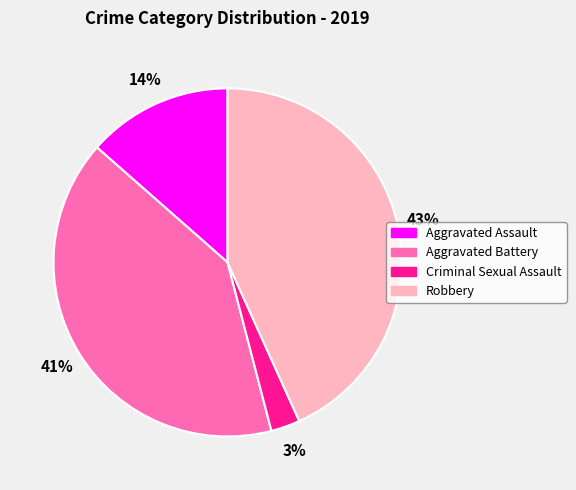

Between Aggravated Assault and Criminal Sexual Assault, which is larger?

Aggravated Assault